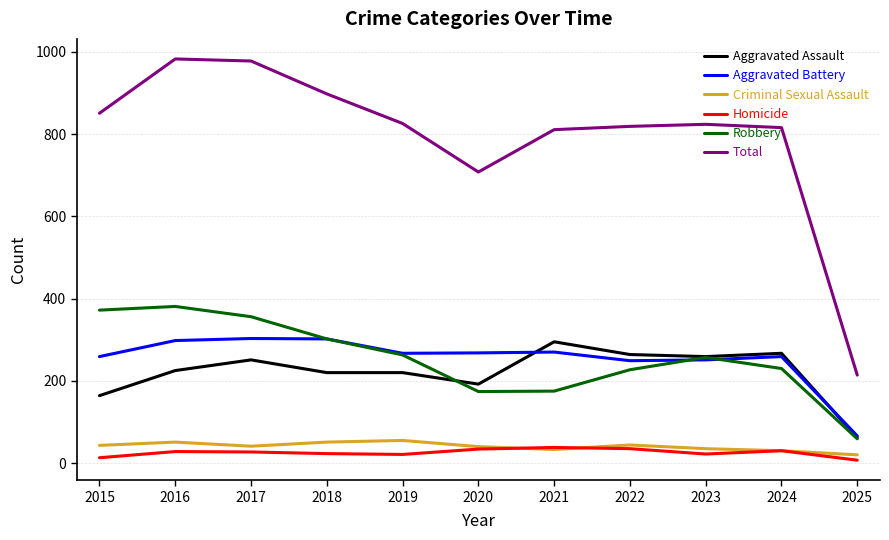

What is the spread (max minus min) of values at 2021?

778